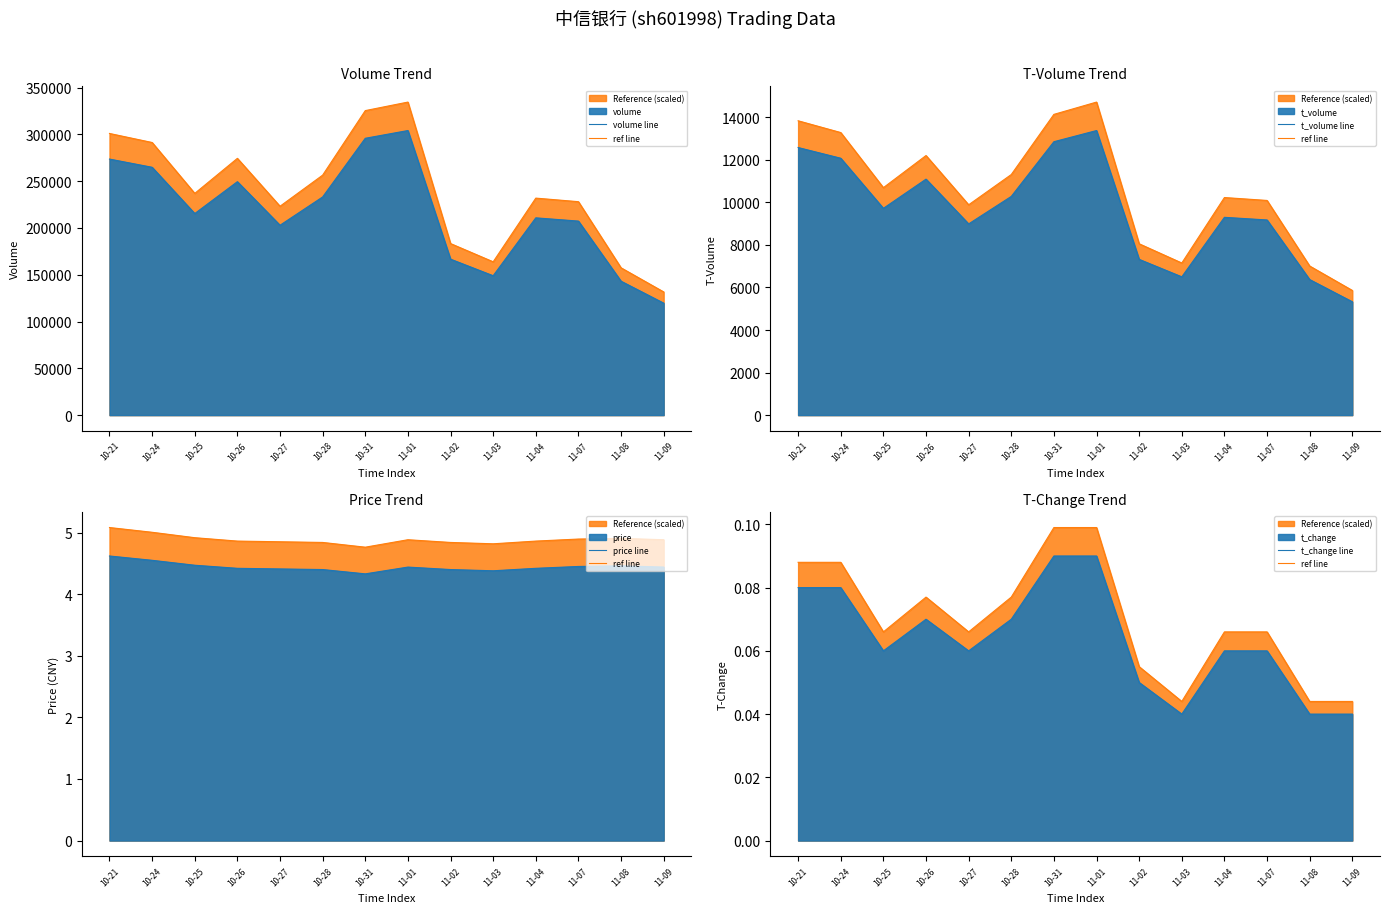

What is the label of the 4th point from the right?

11-04